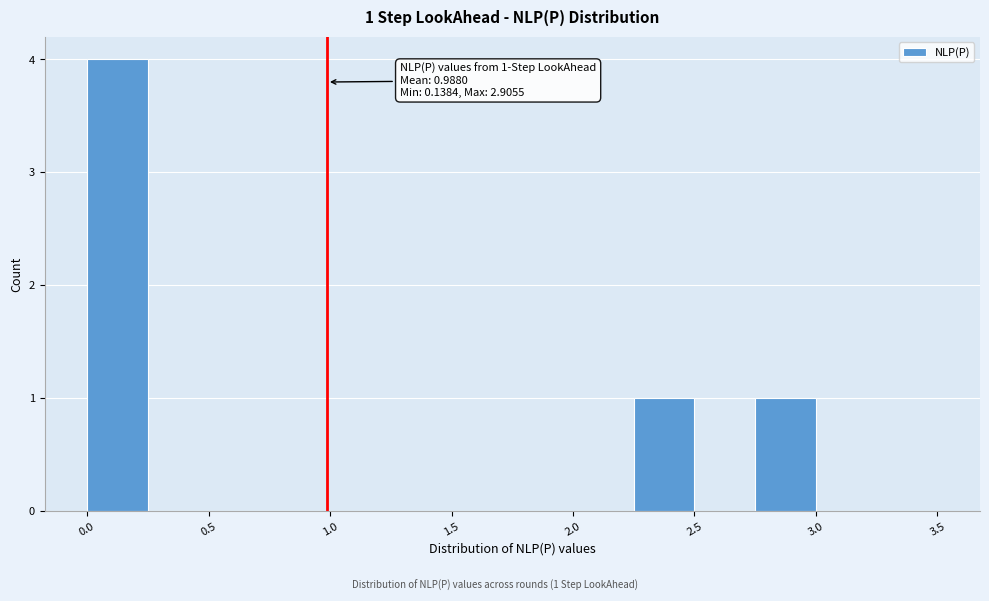

Which range on the x-axis has the tallest bar?

0.00 to 0.25